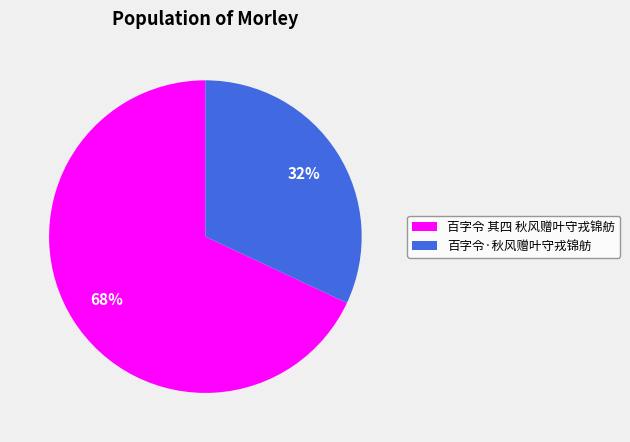

To the nearest percent, what portion does 百字令·秋风赠叶守戎锦舫 represent?

32%